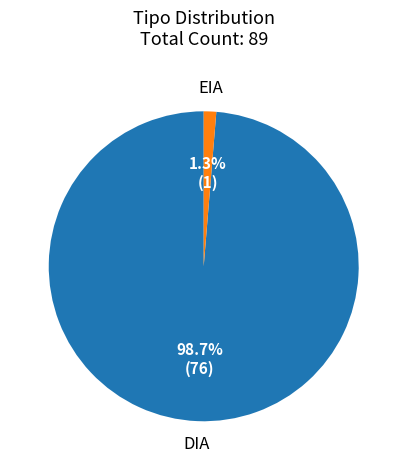

To the nearest percent, what is the combined percentage of DIA and EIA?

100%